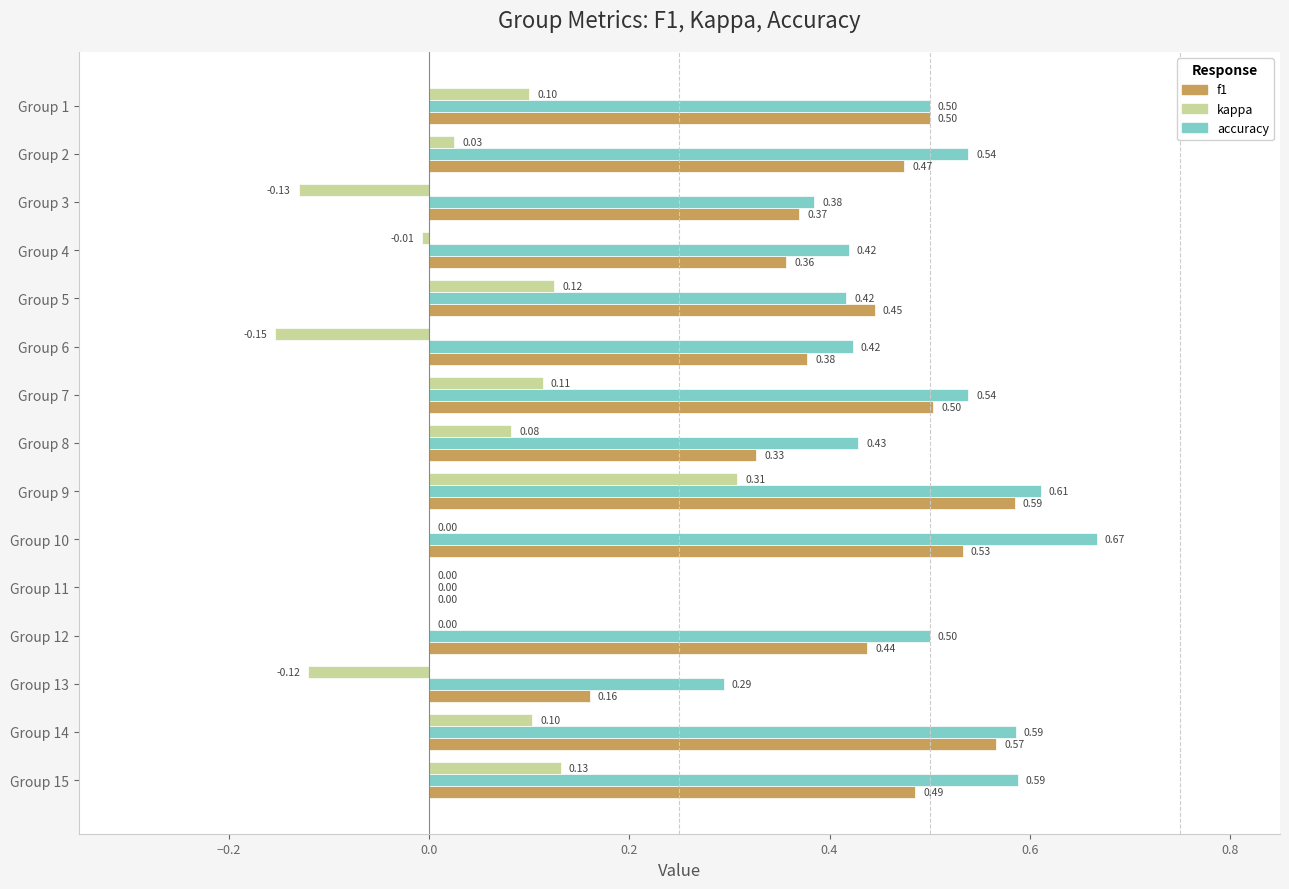

What is the sum of all accuracy values?

6.9